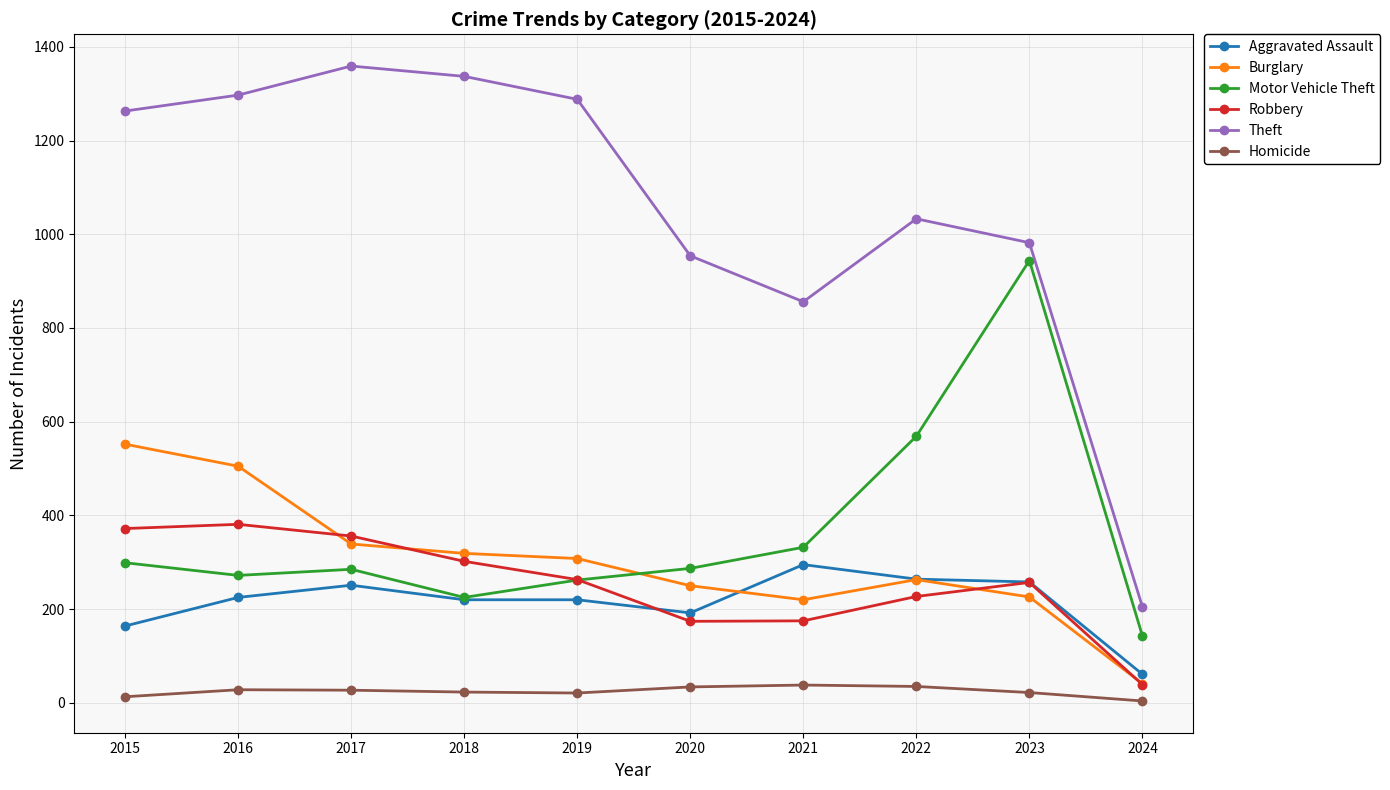

Is this an area chart (filled region under the line)?

No